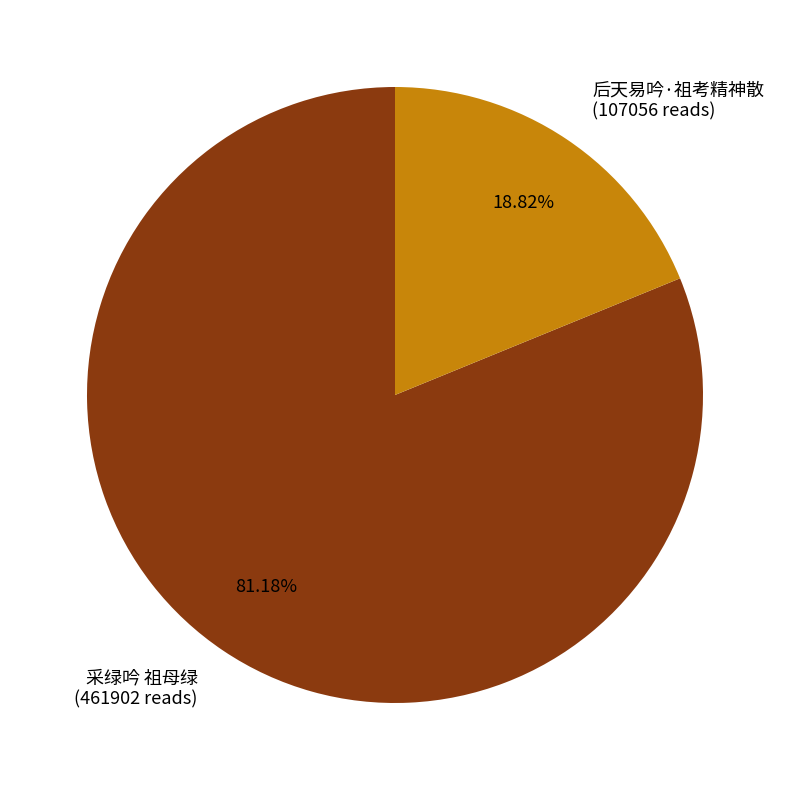

What percentage is the 采绿吟 祖母绿 slice, to the nearest percent?

81%